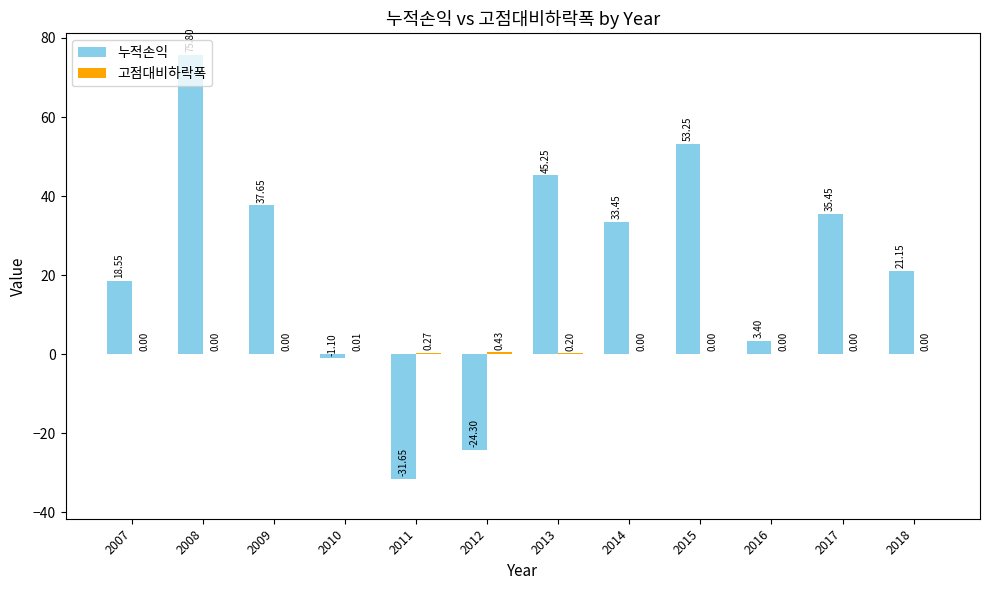

What is the sum of the 누적손익 values at 2010 and 2008?

74.7